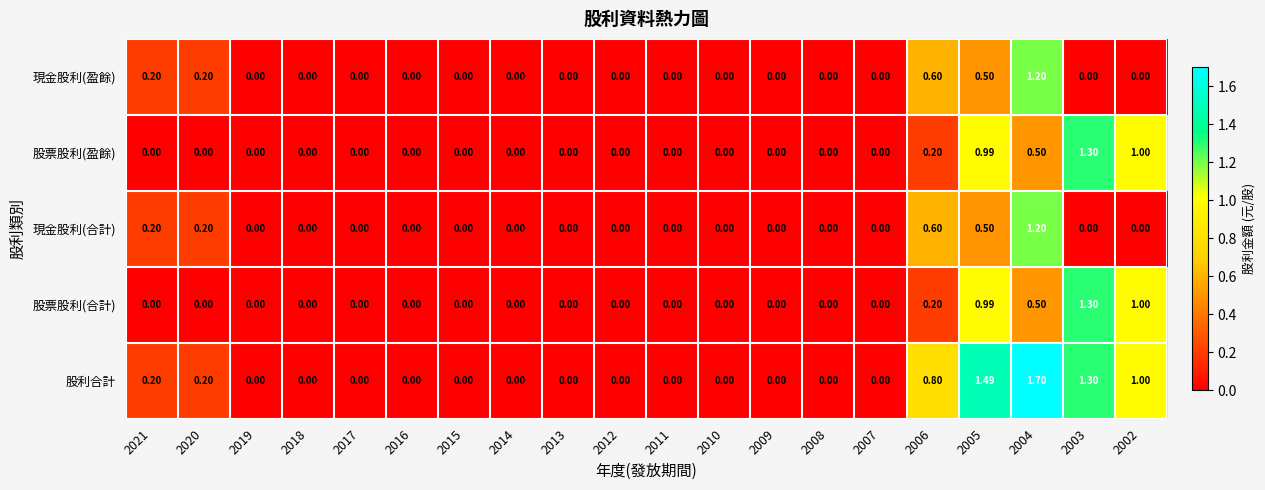

Which series has the largest total across all categories?

股利合計